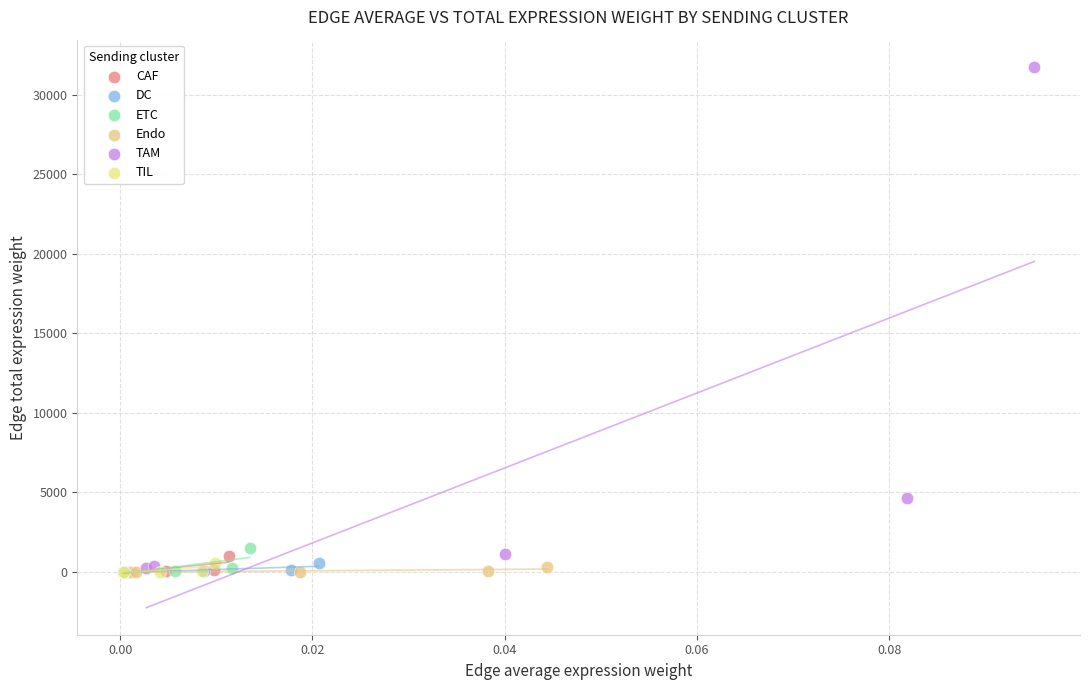

What are all the series names shown in the legend?

CAF, DC, ETC, Endo, TAM, TIL